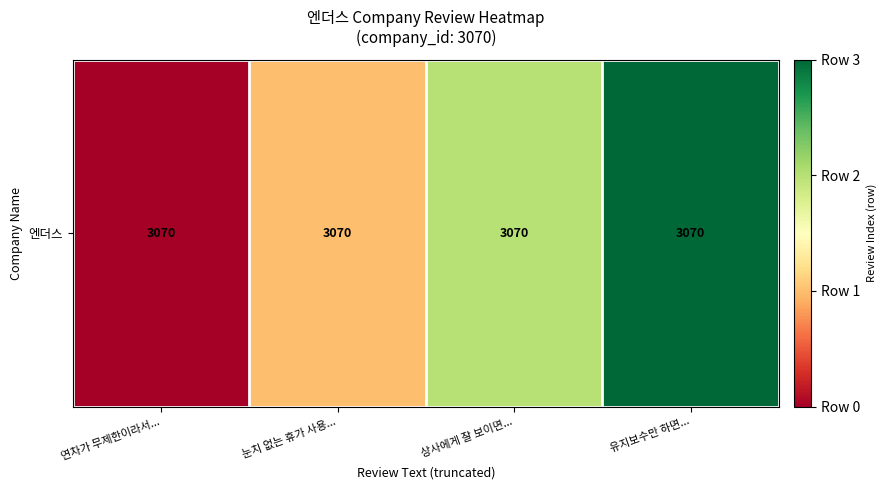

Reading left to right, transcribe all the data shown in this chart.

0	1	2	3